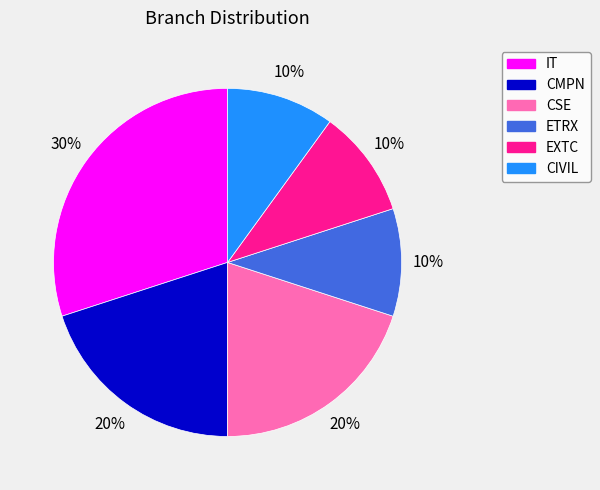

Is there a majority slice in this chart?

No